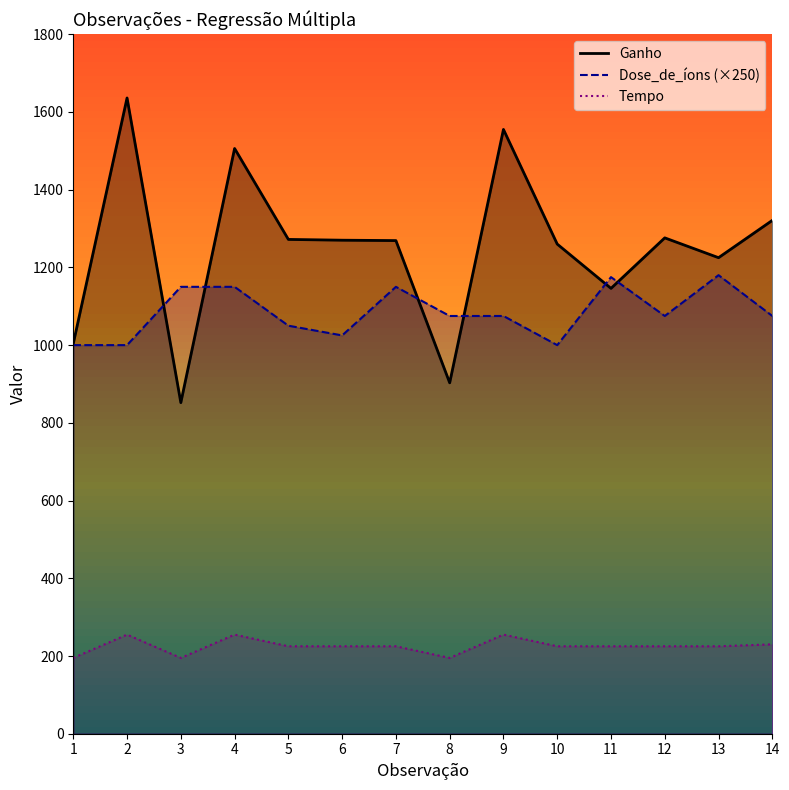

At 14, list the series in order from largest to smallest.

Ganho, Dose_de_íons, Tempo